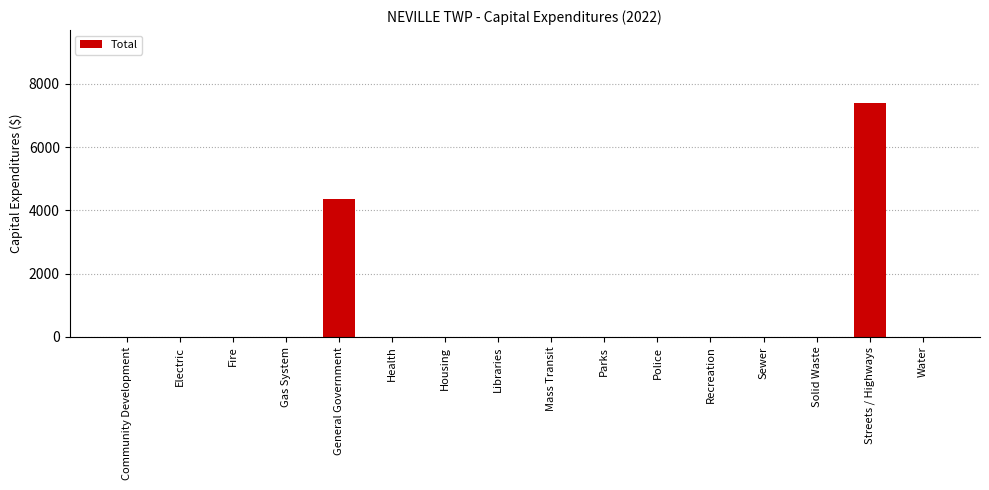

What is the change in value from Gas System to Streets / Highways?

+7380